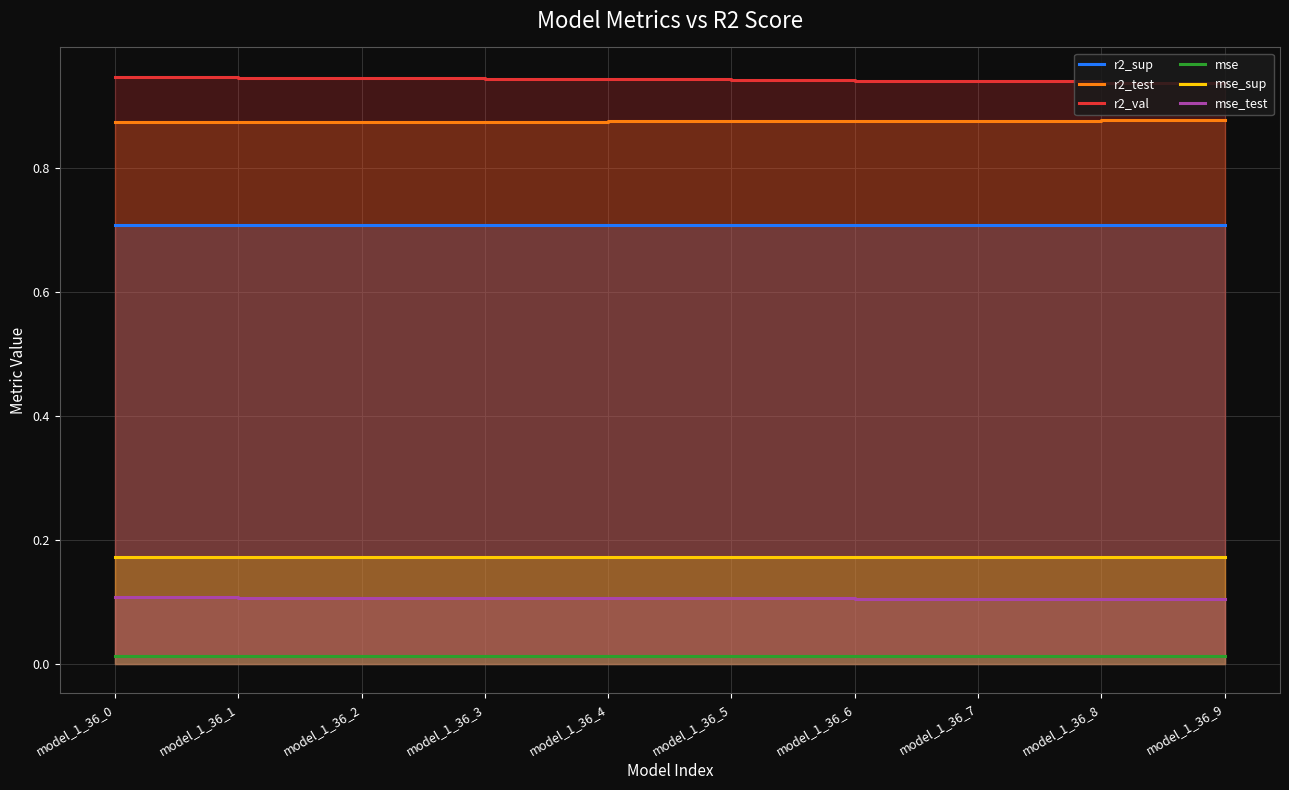

Which series changed the most between model_1_36_4 and model_1_36_8?

r2_val